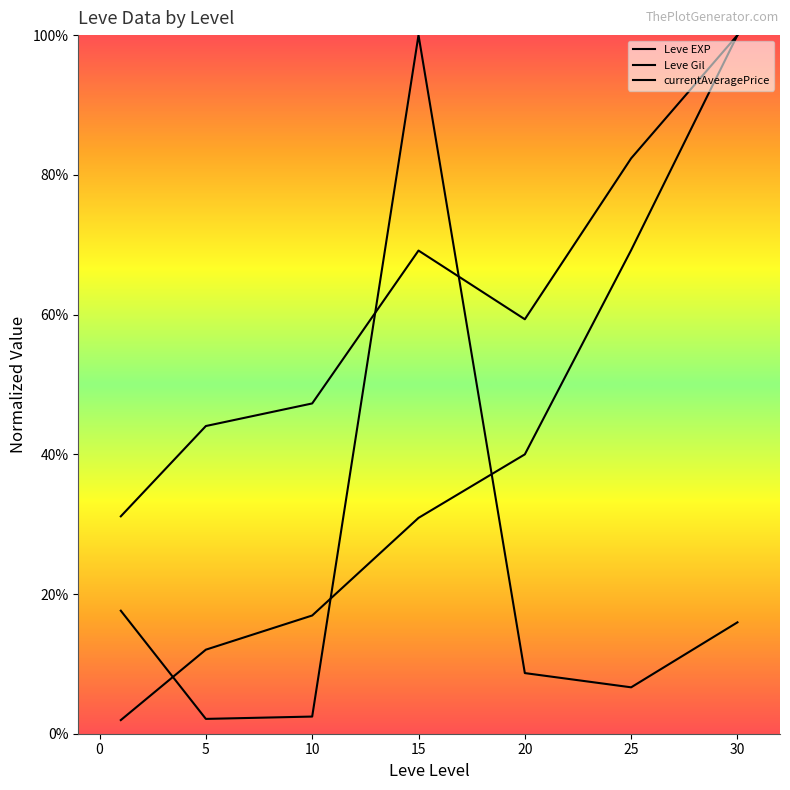

After their last crossing, which series has the higher values: currentAveragePrice or Leve Gil?

Leve Gil